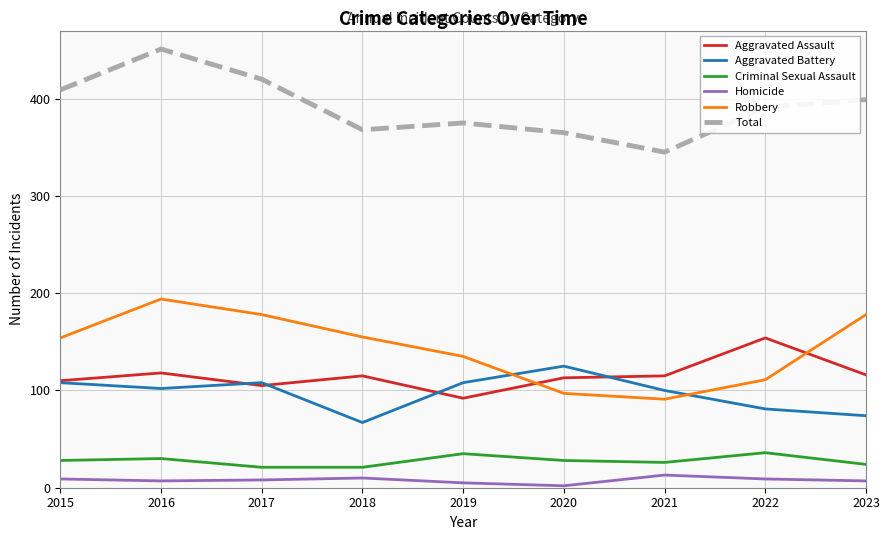

What is the total value across all series at 2022?

782